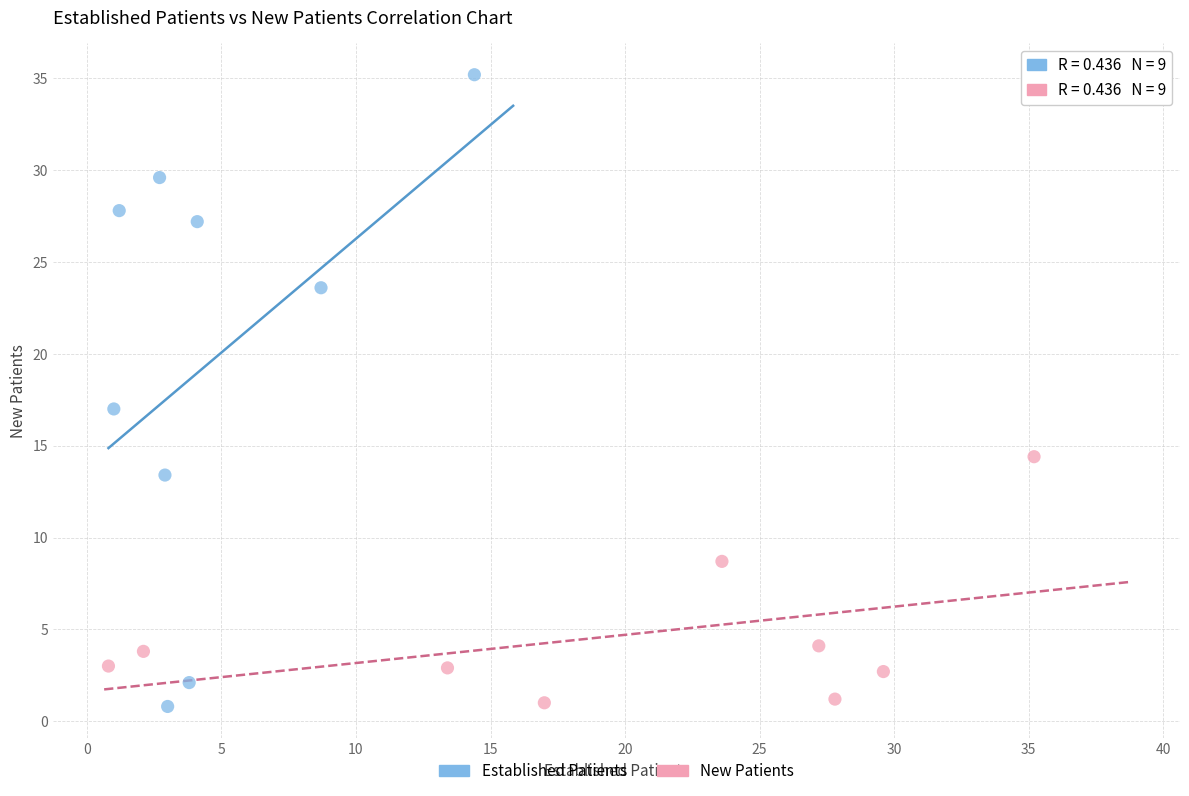

Which series contains the highest Y value?

Established Patients